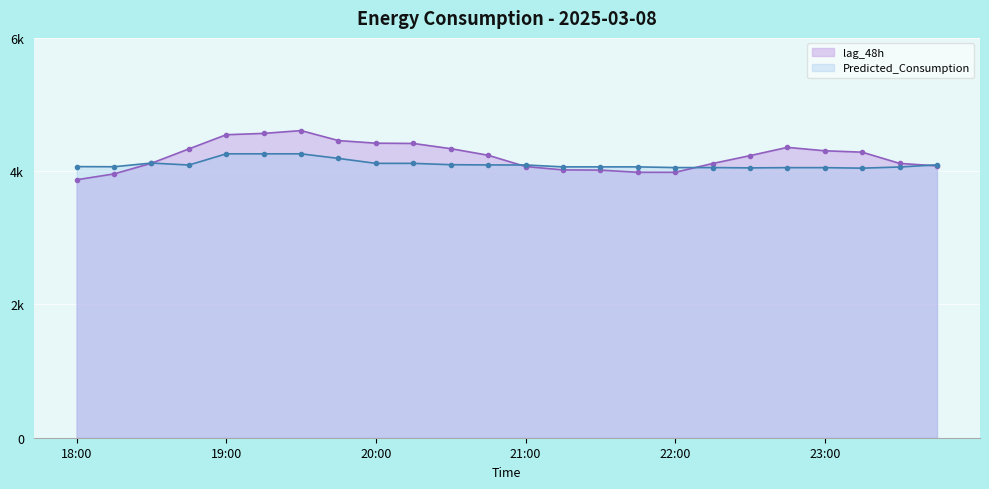

What is the smallest value displayed?

3871.0